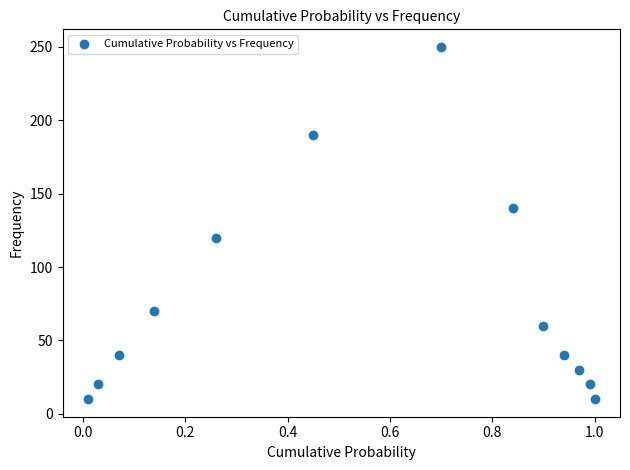

What is the range of Y values (max minus min)?

240